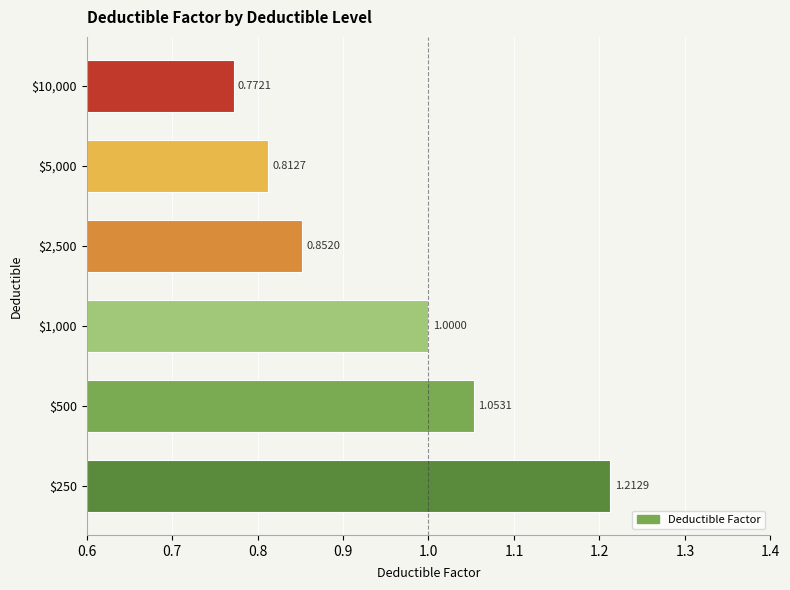

List the labels in order of value, smallest first.

$10,000, $5,000, $2,500, $1,000, $500, $250